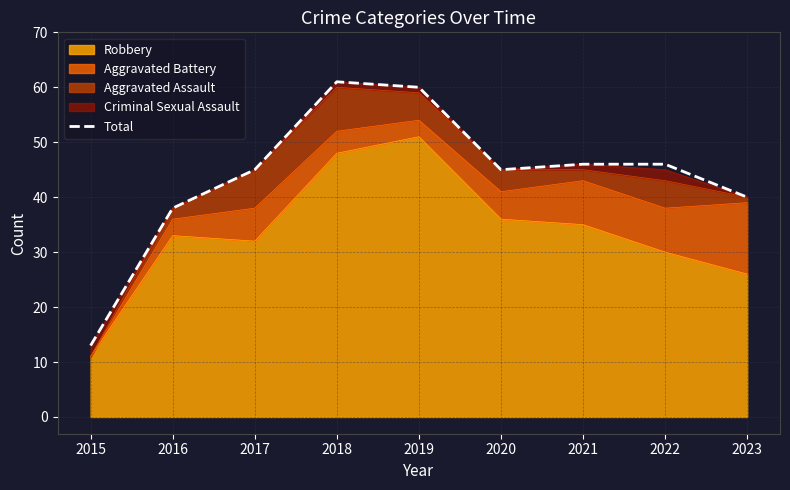

What is the difference between the values at 2016 and 2018?

23